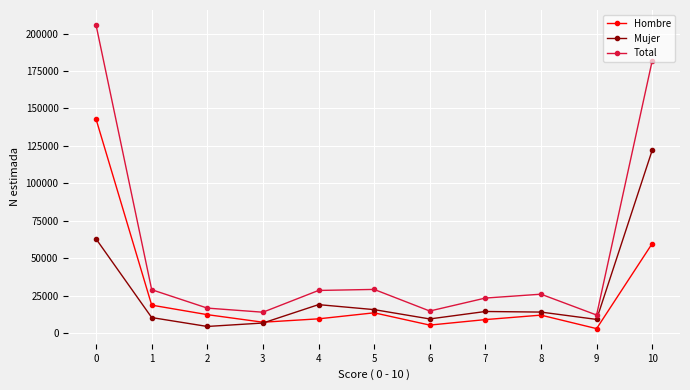

How many series are shown in this chart?

3